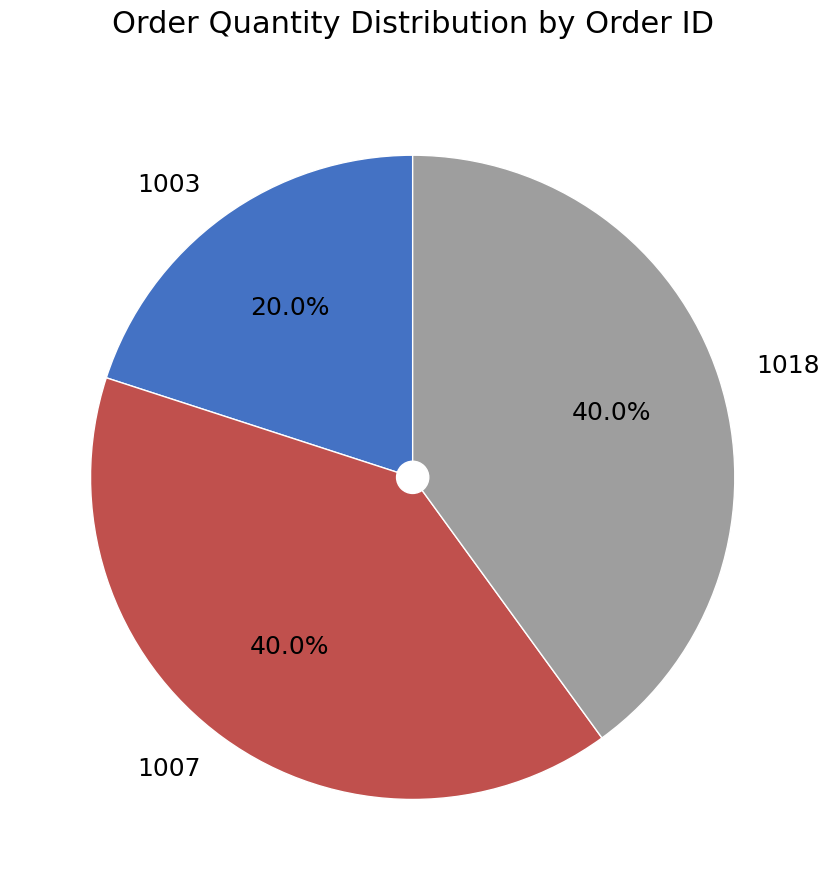

Which category has the smallest portion of the pie?

1003